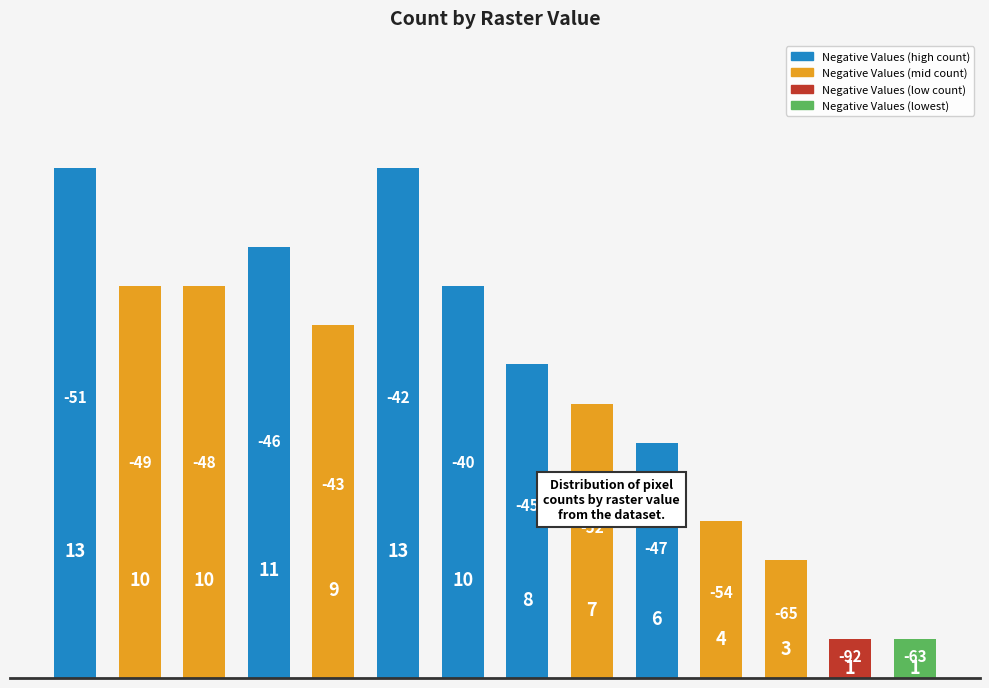

How many values are below 9?

7